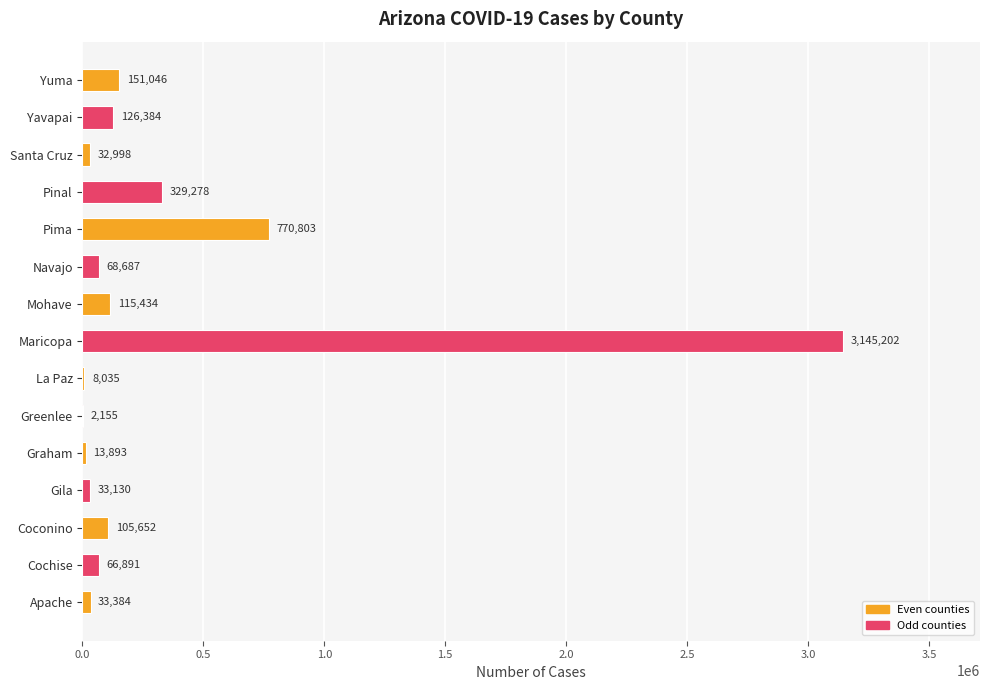

At which category does the chart reach its peak across all series?

Maricopa